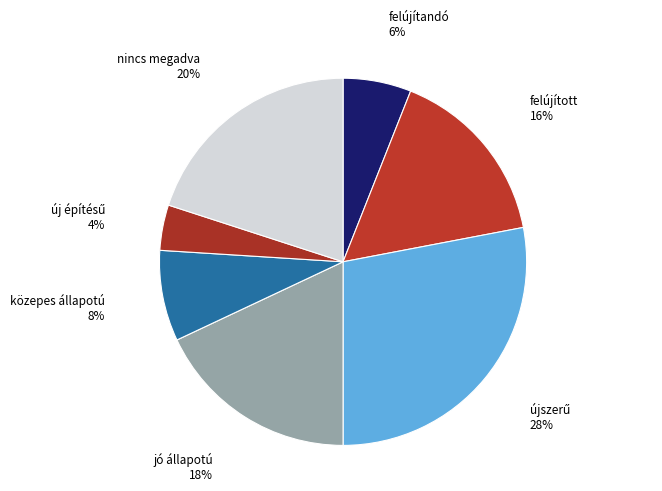

To the nearest percent, what is the difference between the largest and smallest slice percentages?

24%